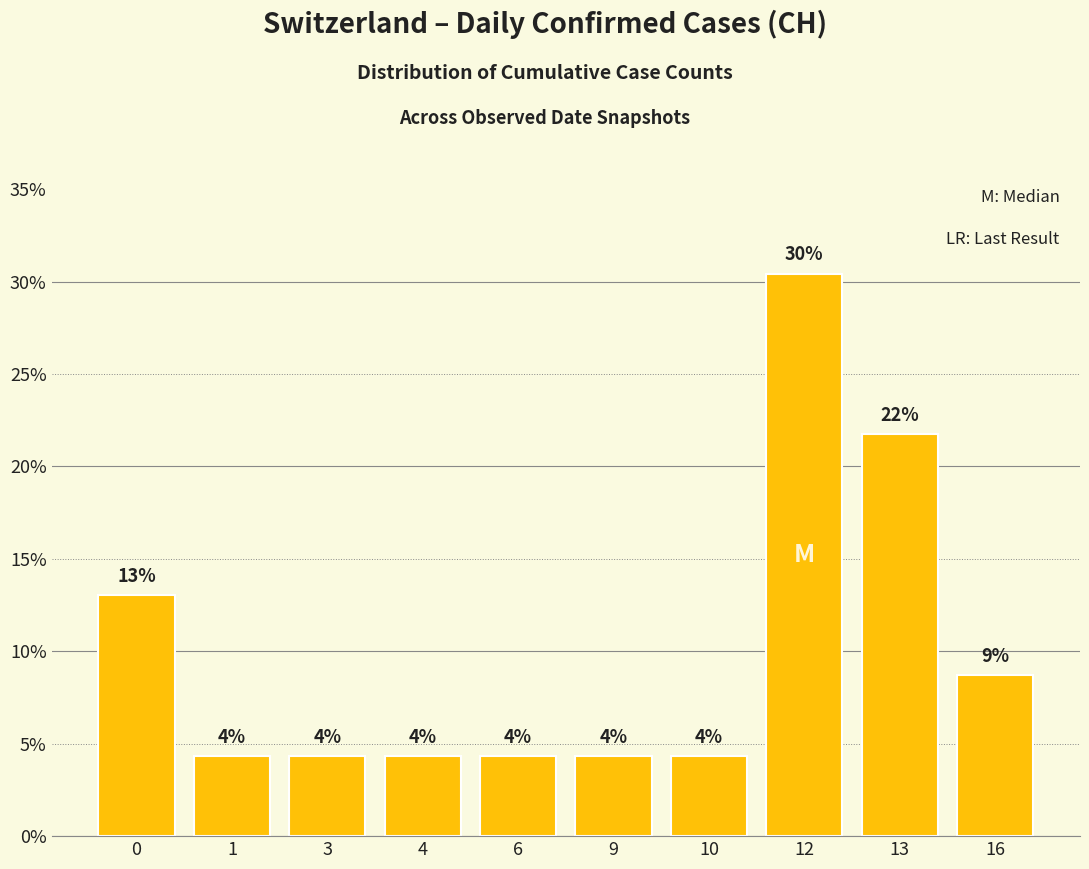

Is it true that the value at 6 is 7.1?

False